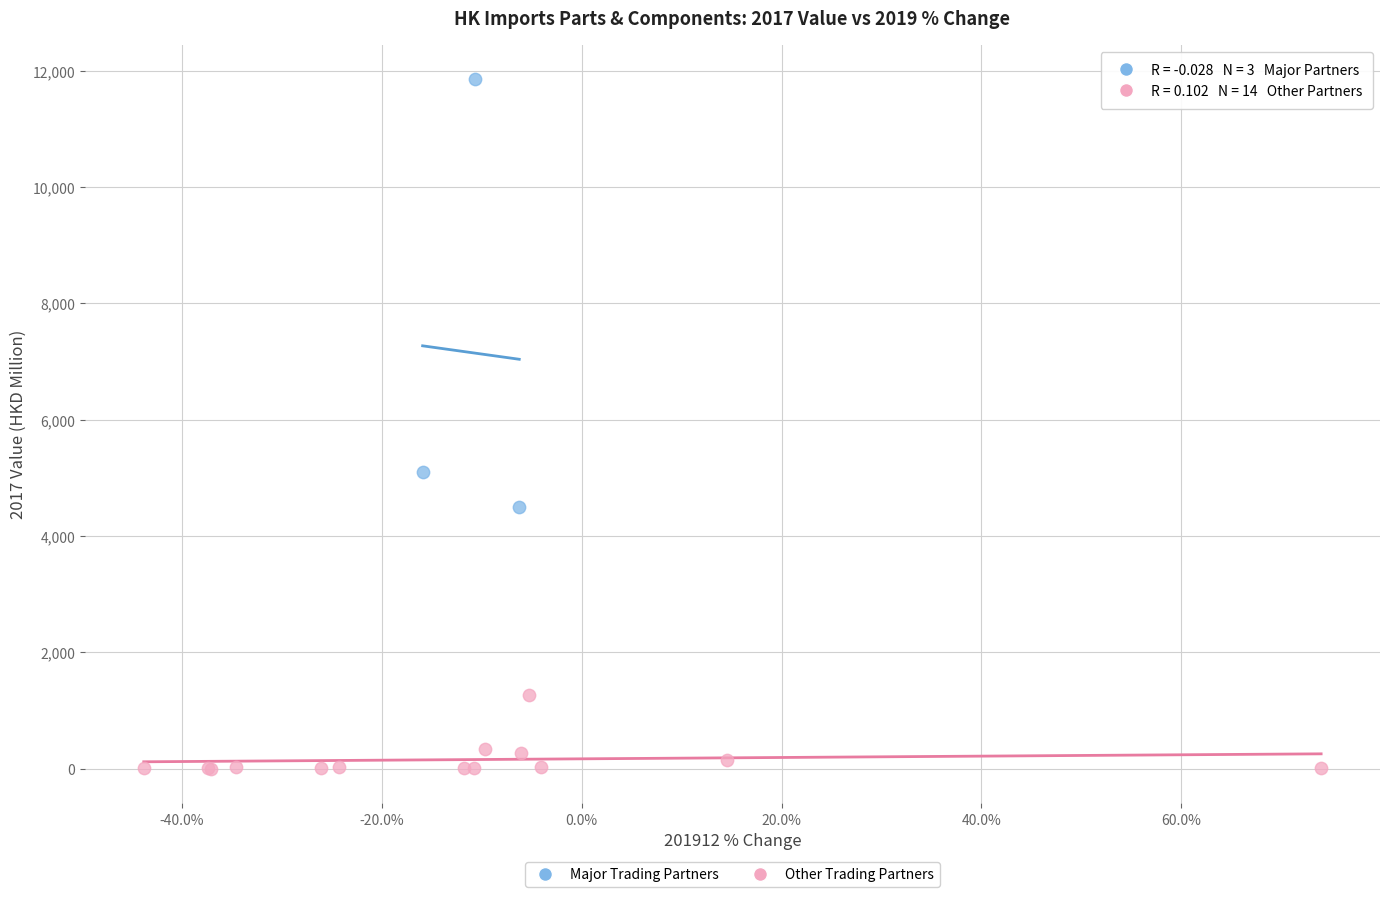

Which series has the largest Y range (max minus min)?

Major Trading Partners